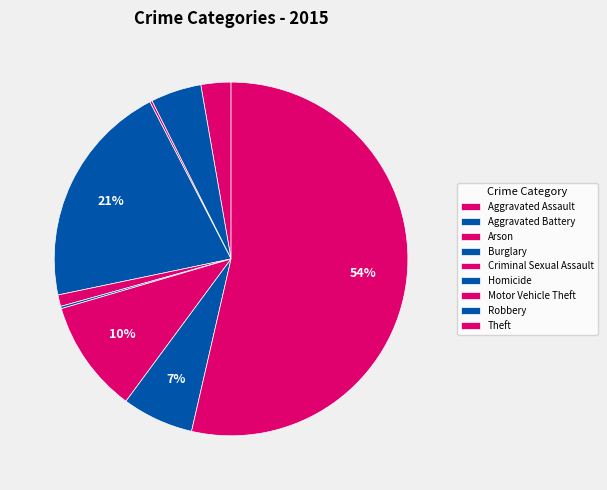

Which category has the smallest portion of the pie?

Arson